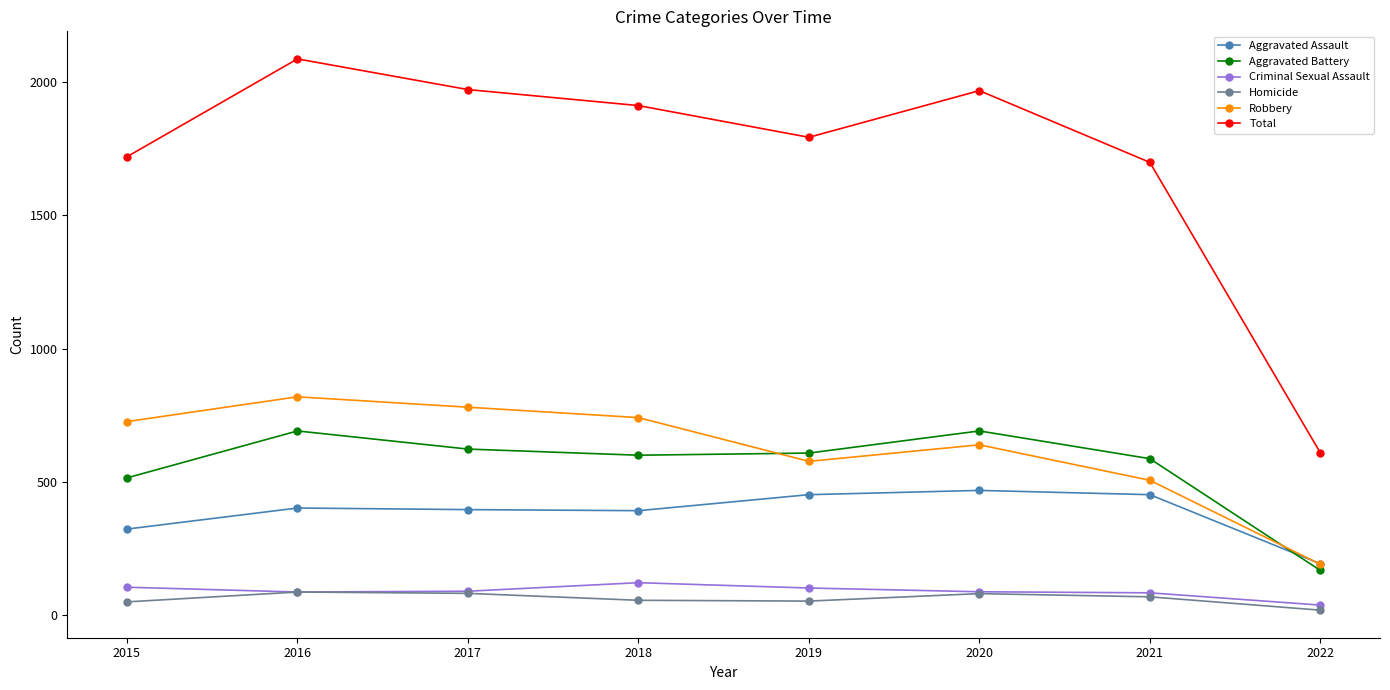

What is the difference between the Criminal Sexual Assault values at 2020 and 2015?

17